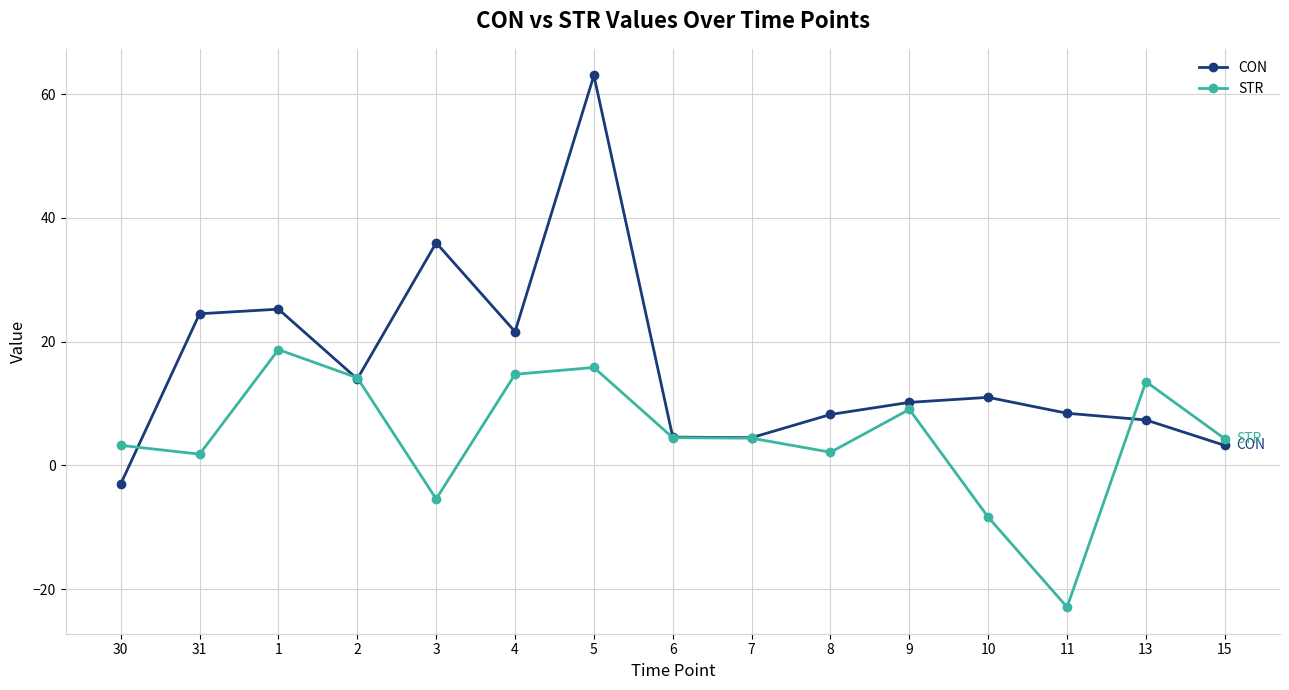

Which series has the largest range (max minus min)?

CON